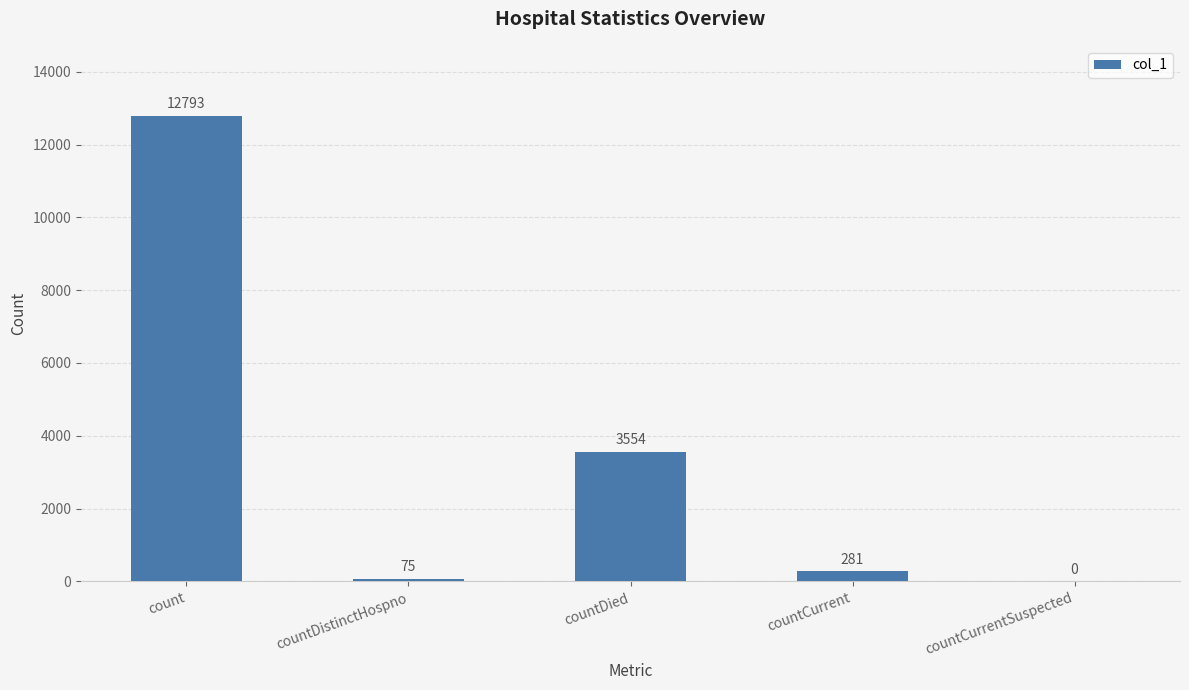

Which category has the highest value across all series?

count